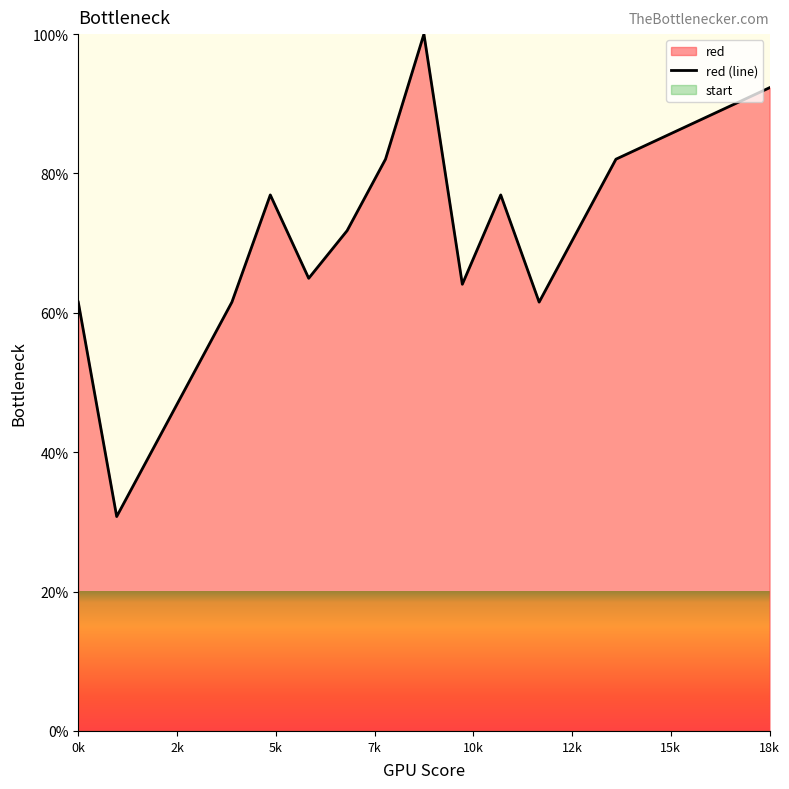

What is the highest value of the red (line) series?

100.0